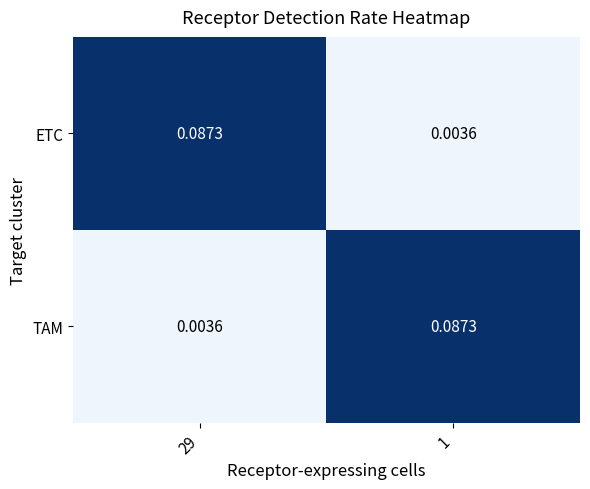

At 29, list the series in order from smallest to largest.

TAM, ETC